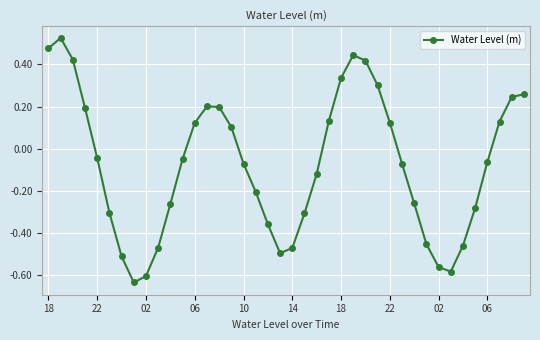

What is the difference between the maximum and second lowest values?

1.1